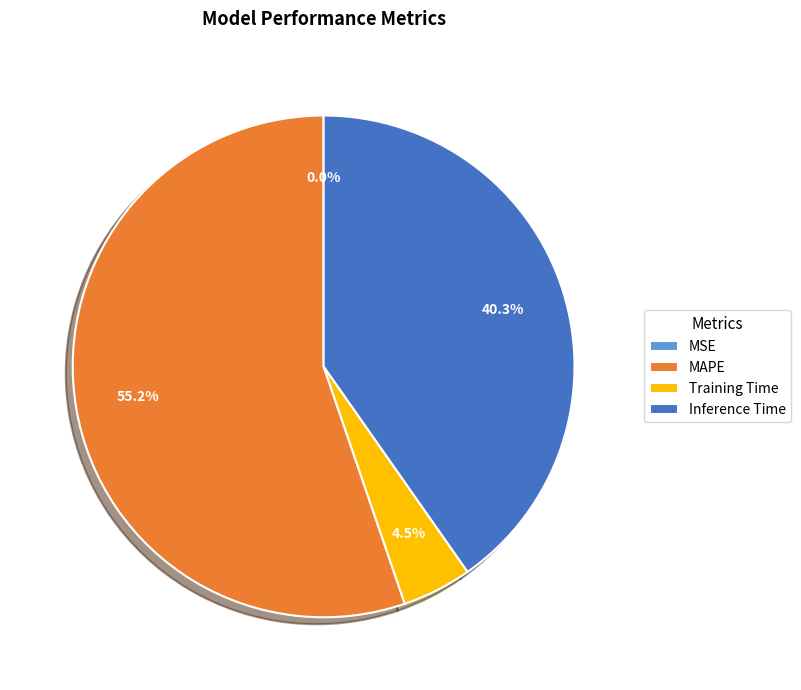

What is the largest slice in the pie chart?

MAPE